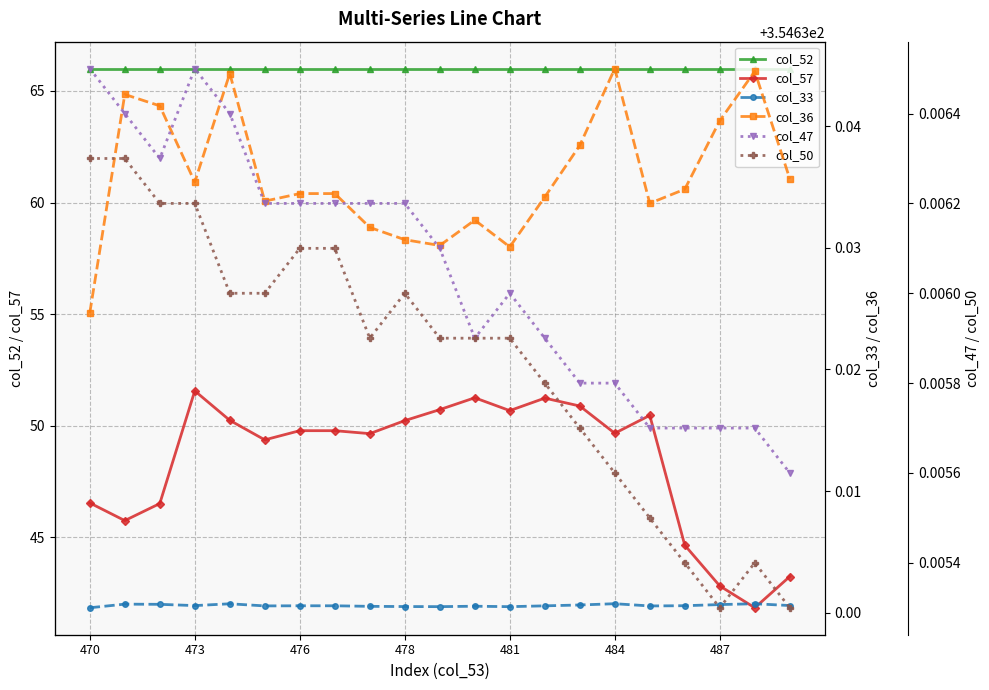

Which series has the largest total across all categories?

col_47